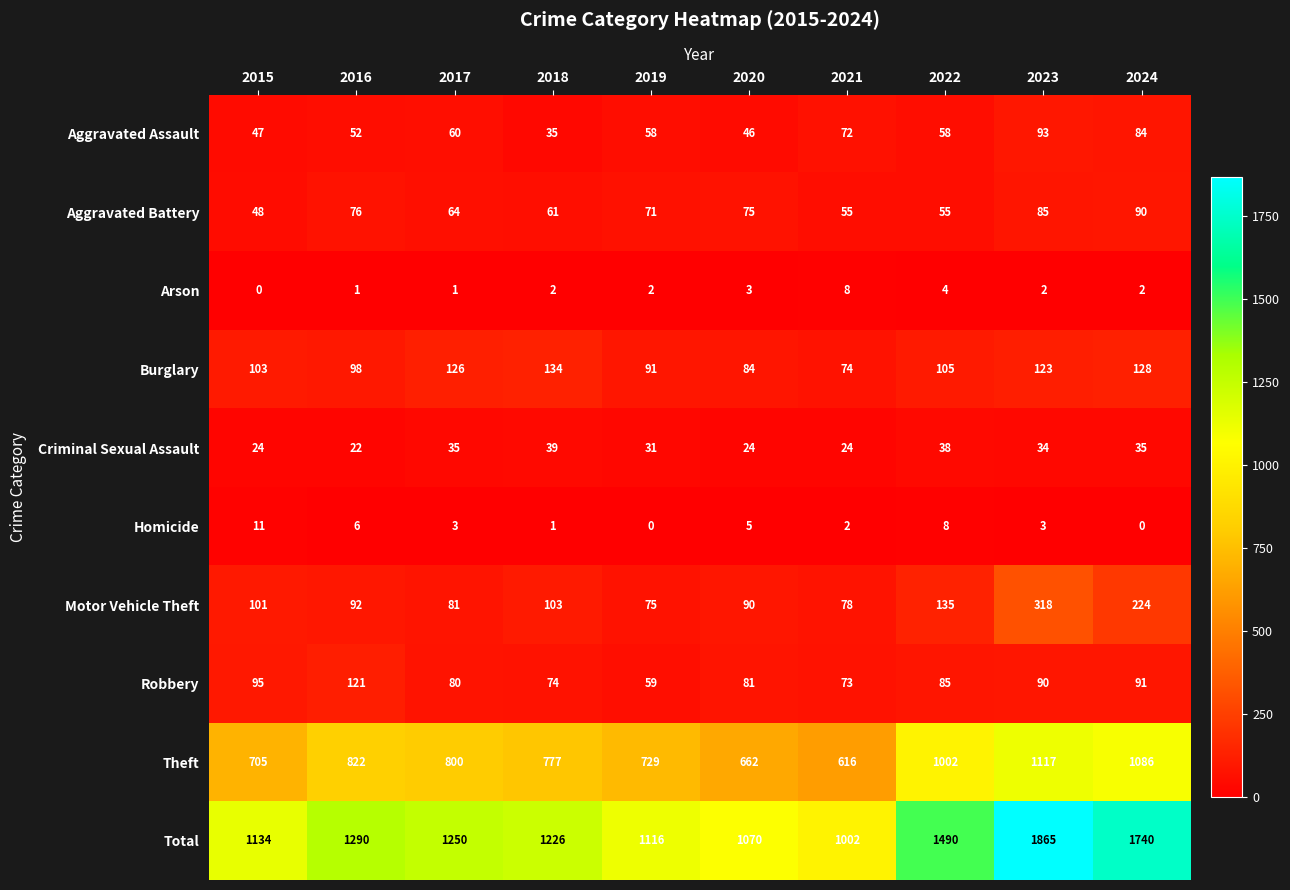

What is the sum of the Total values at 2015 and 2024?

2874